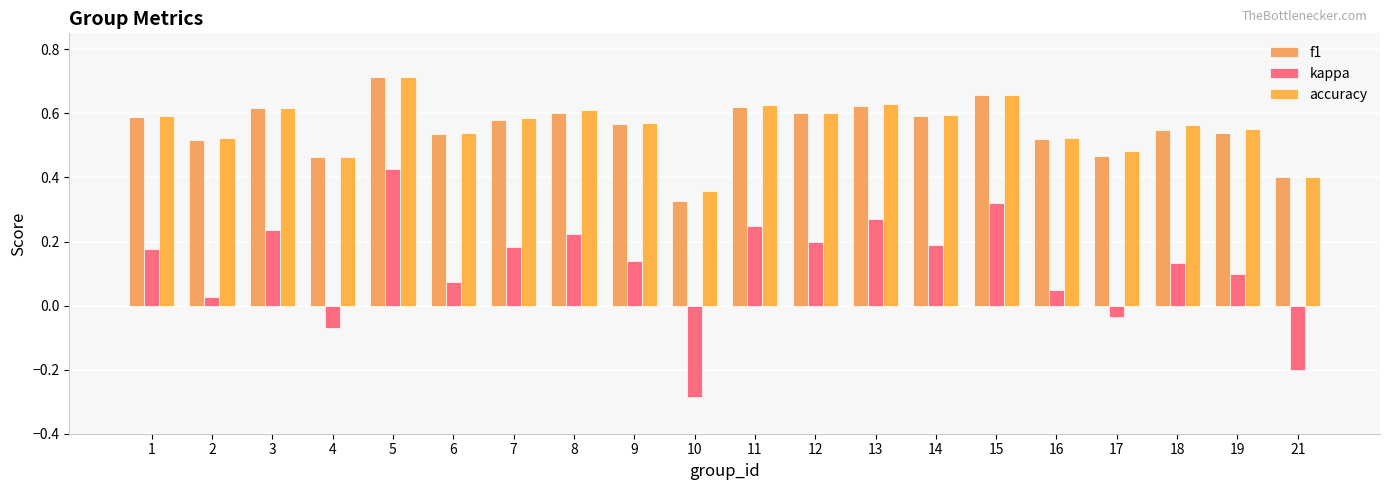

How many categories are shown in the chart?

20